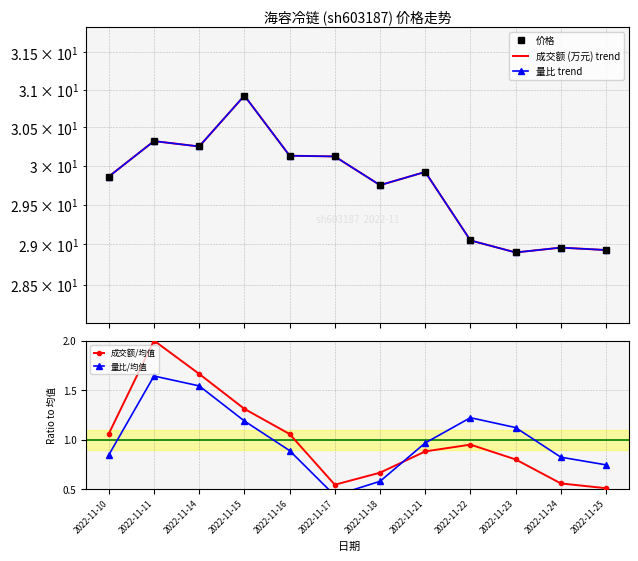

What is the minimum value shown in the chart?

0.4